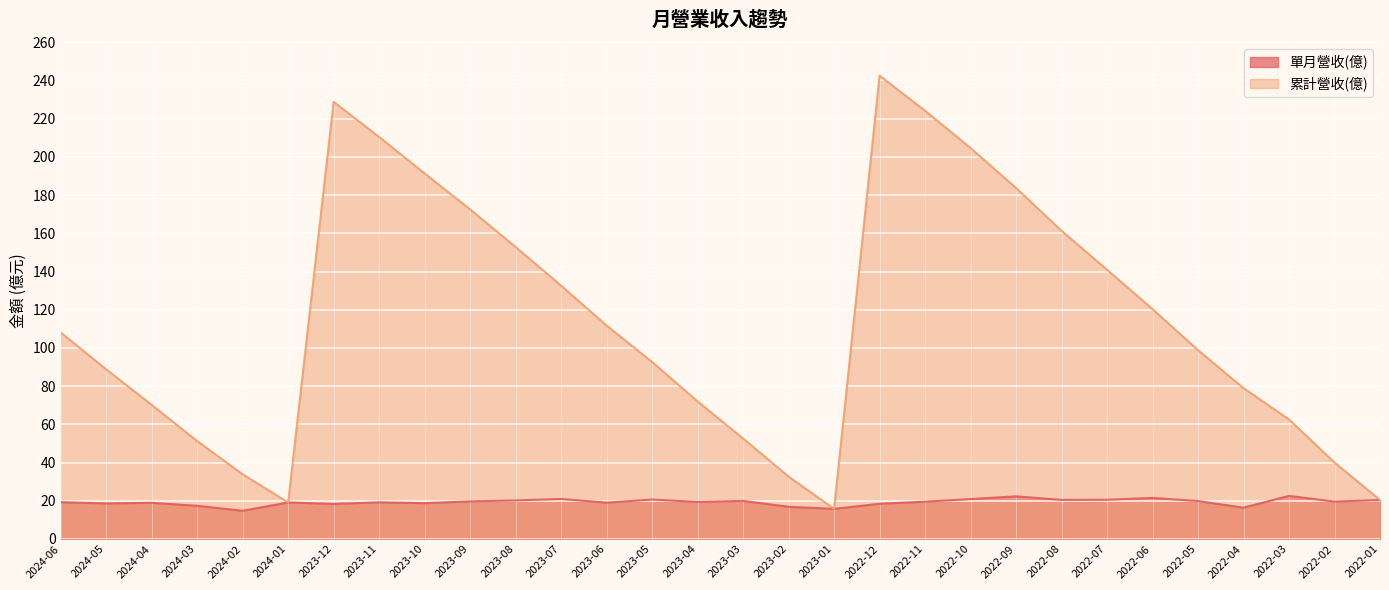

What is the sum of all 單月營收(億) (line) values?

579.4